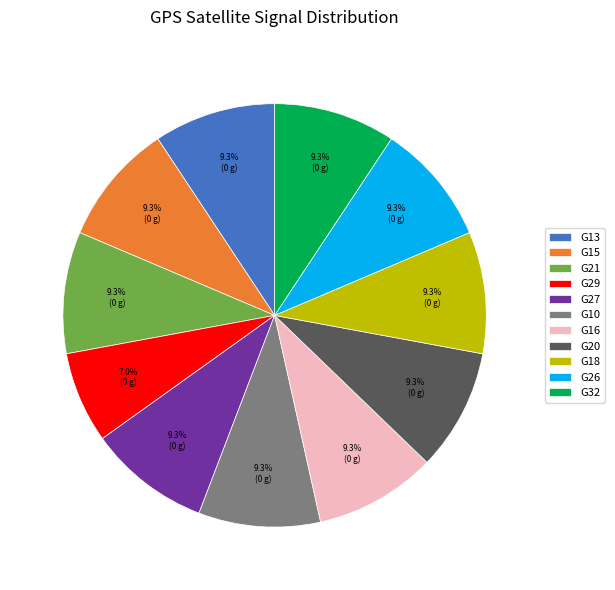

Is there any slice that represents more than half of the pie?

No